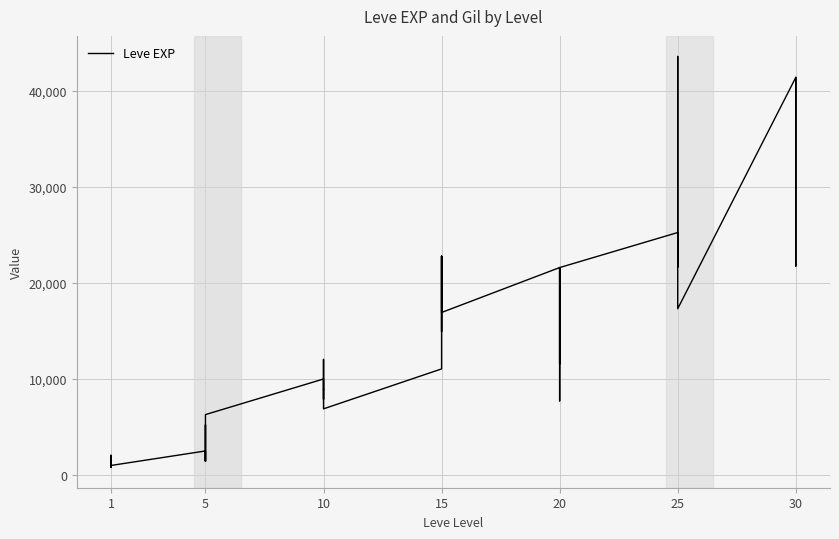

Reading right to left, transcribe all the data shown in this chart.

41410	21740	41410	41410	17310	43600	36390	26160	21650	25250	21600	7710	21600	17120	11560	21600	16920	16920	22790	14920	22790	11040	6880	8930	7880	12030	8930	9990	6280	3600	1420	5220	1420	2490	980	800	1330	1330	2040	800